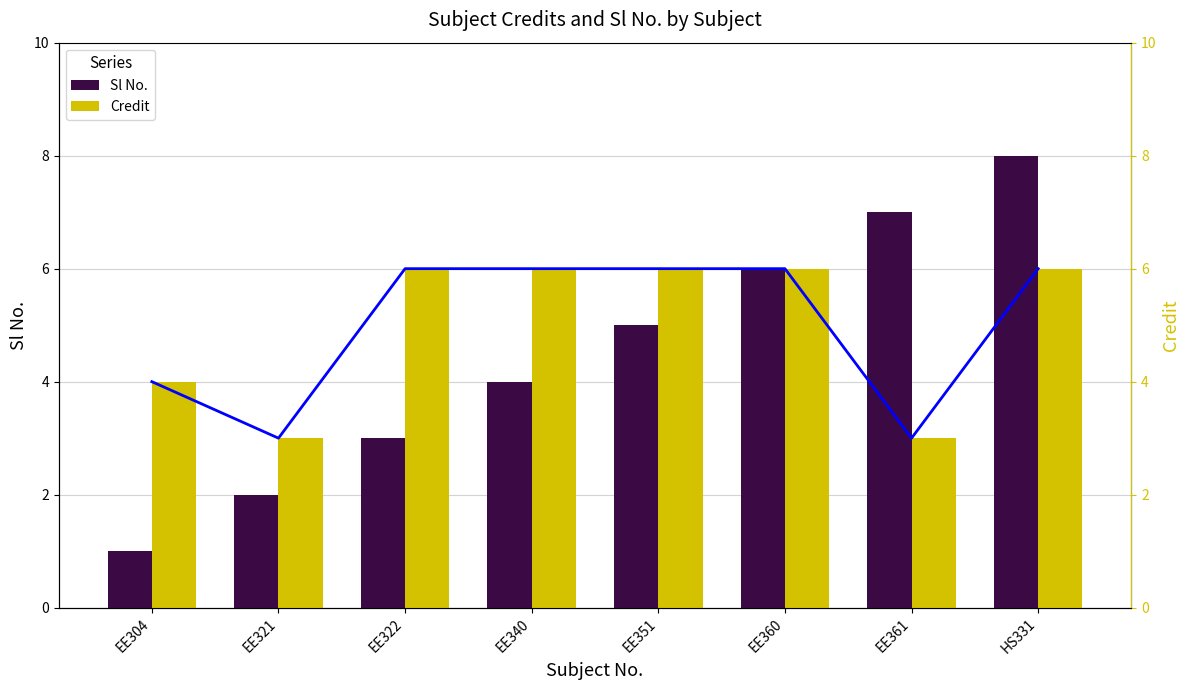

How many values in the Credit series are below 6?

3